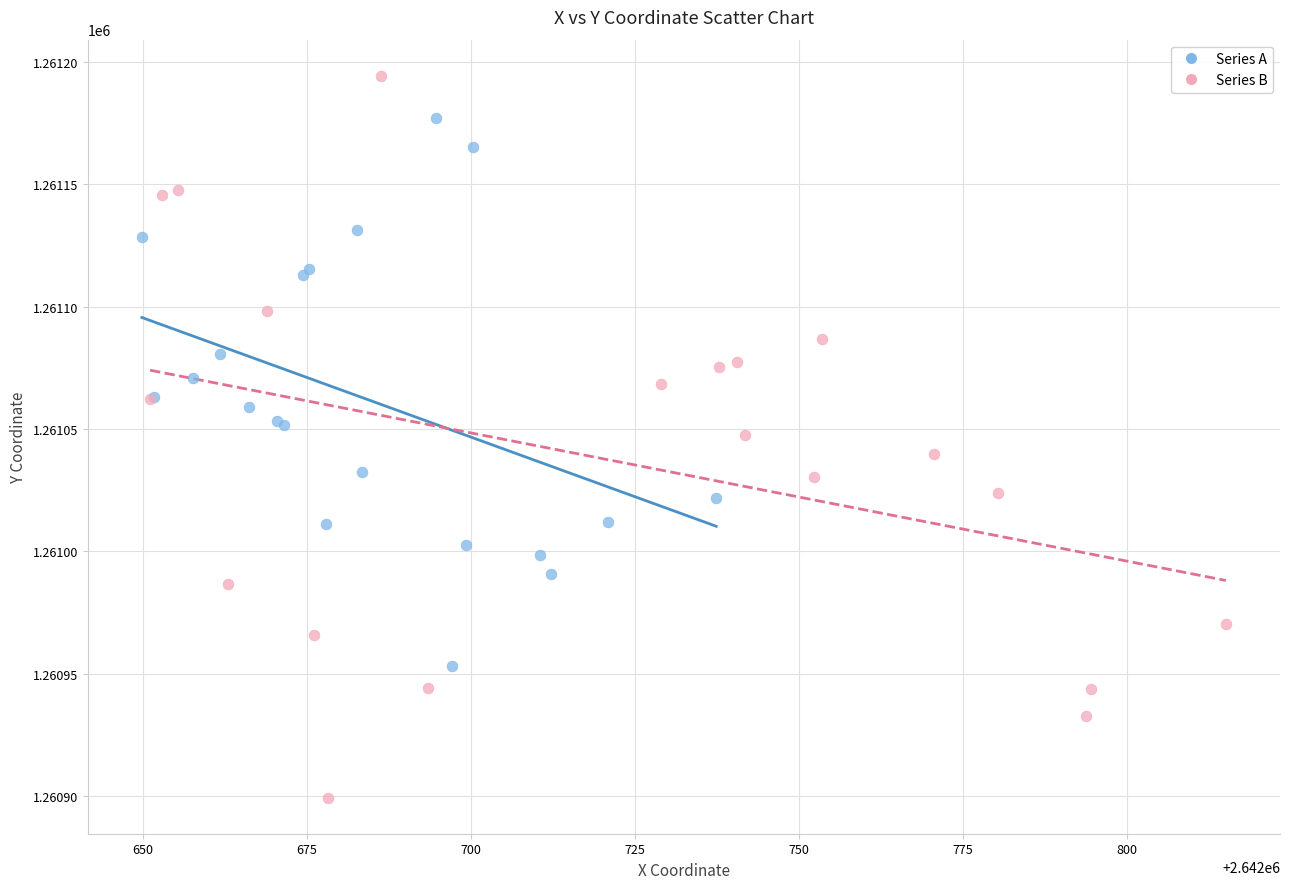

Which series reaches the minimum Y coordinate?

Series B